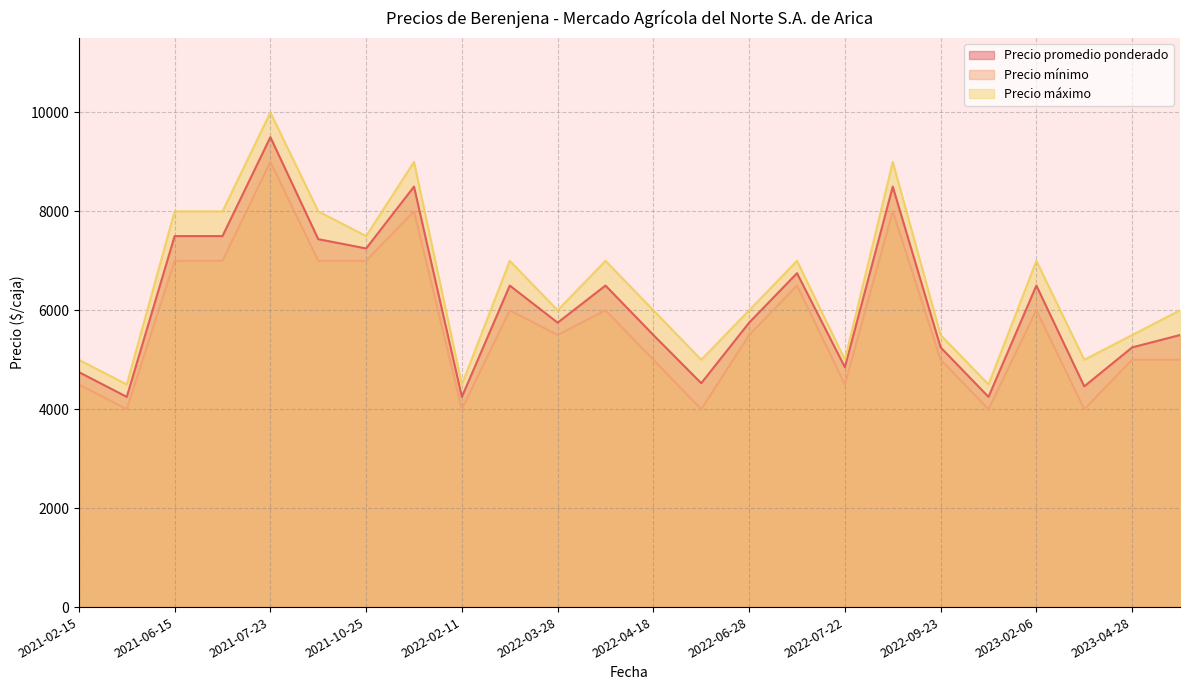

How many values in the Precio promedio ponderado series are below 5750?

11